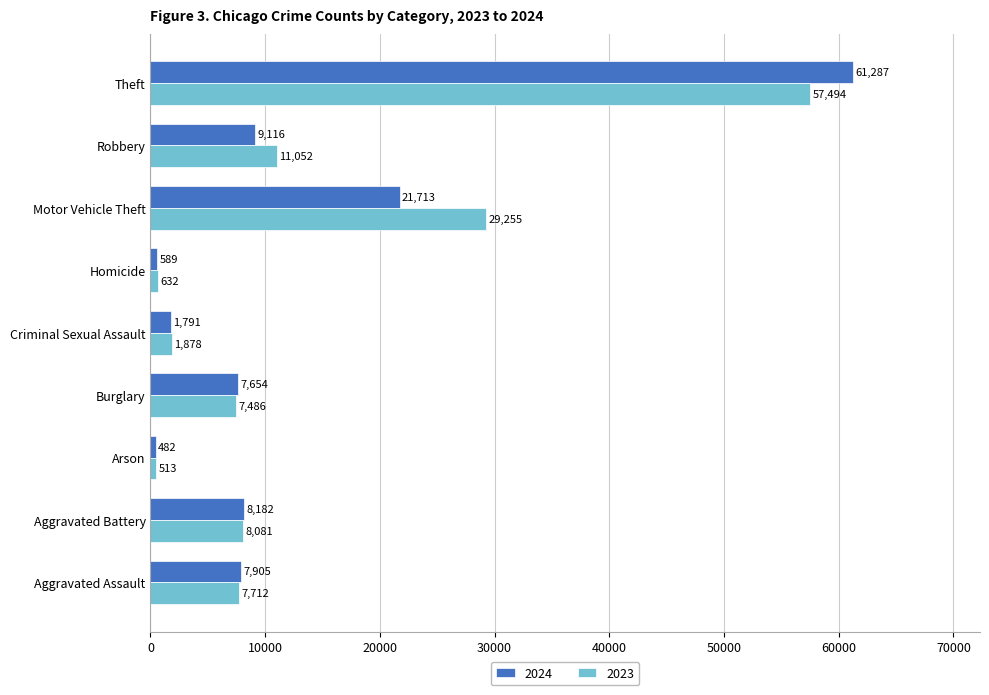

What is the difference between the 2023 values at Robbery and Homicide?

10420